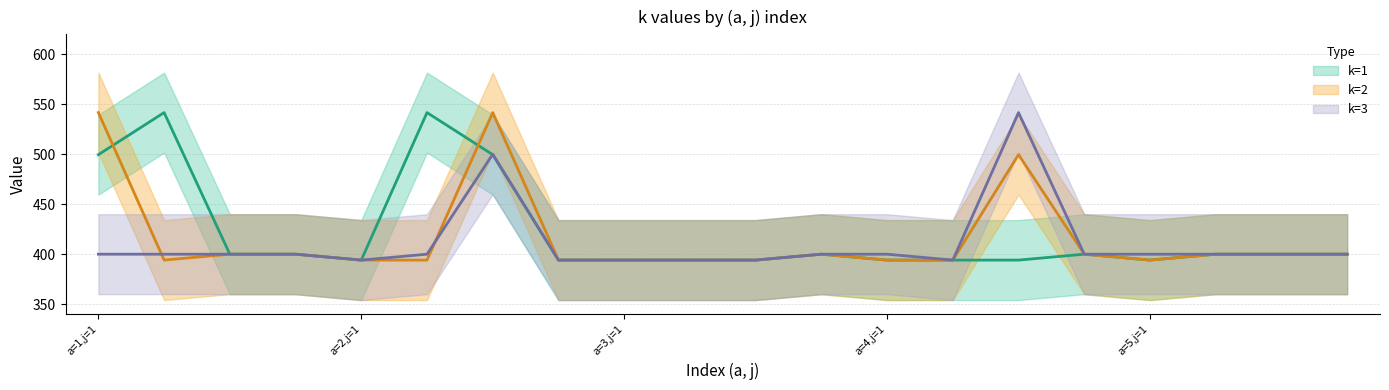

Which series has the widest spread of values?

k=1 (line)